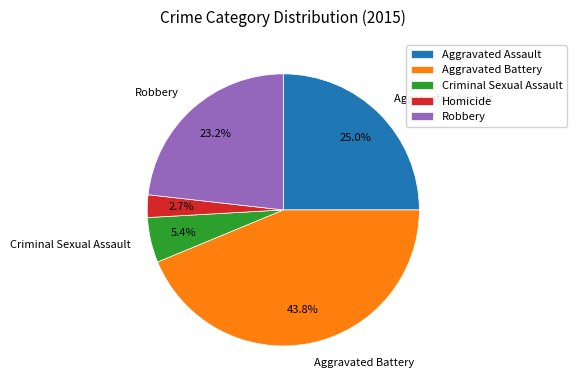

What is the smallest slice in the pie chart?

Homicide